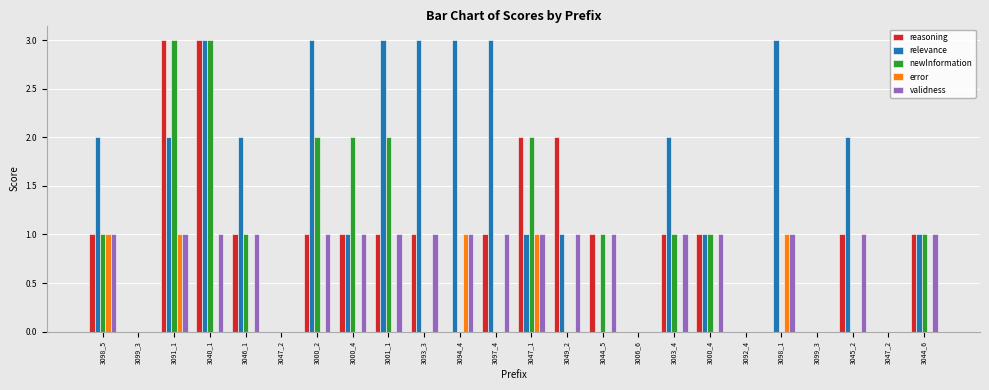

Between 3000_2 and 3045_2, which series saw the biggest shift?

newInformation